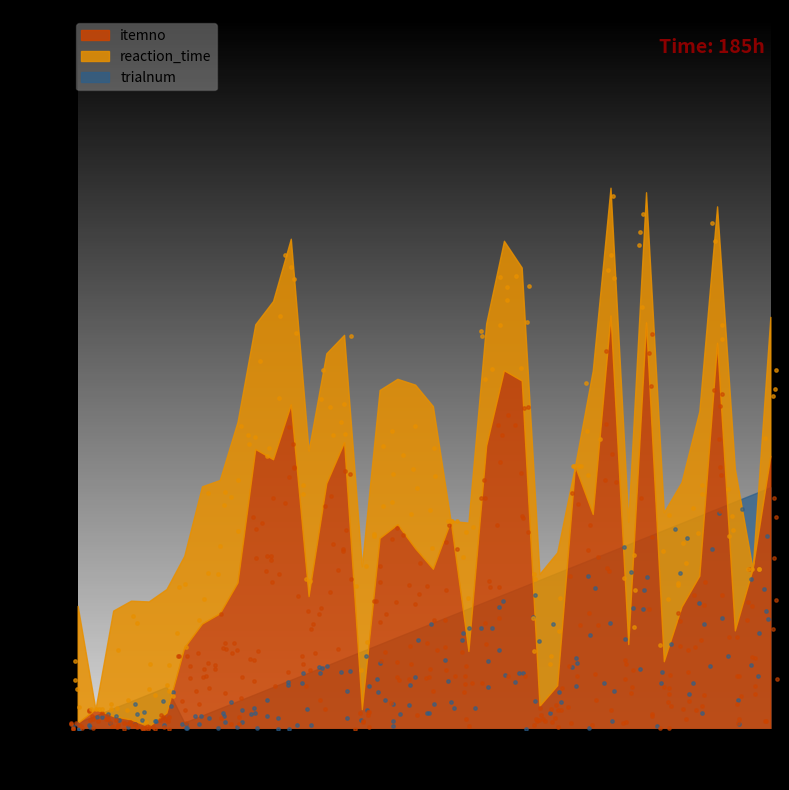

What is the total value across all series at 9?

38.6